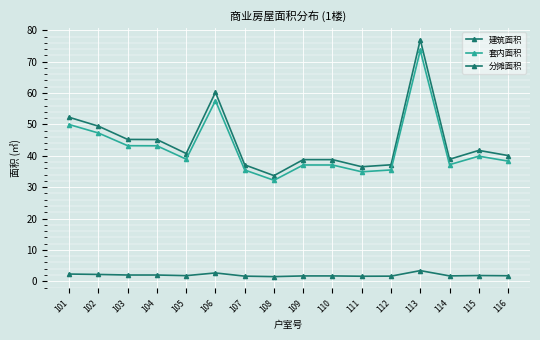

Read the 分摊面积 value at 109.

1.7